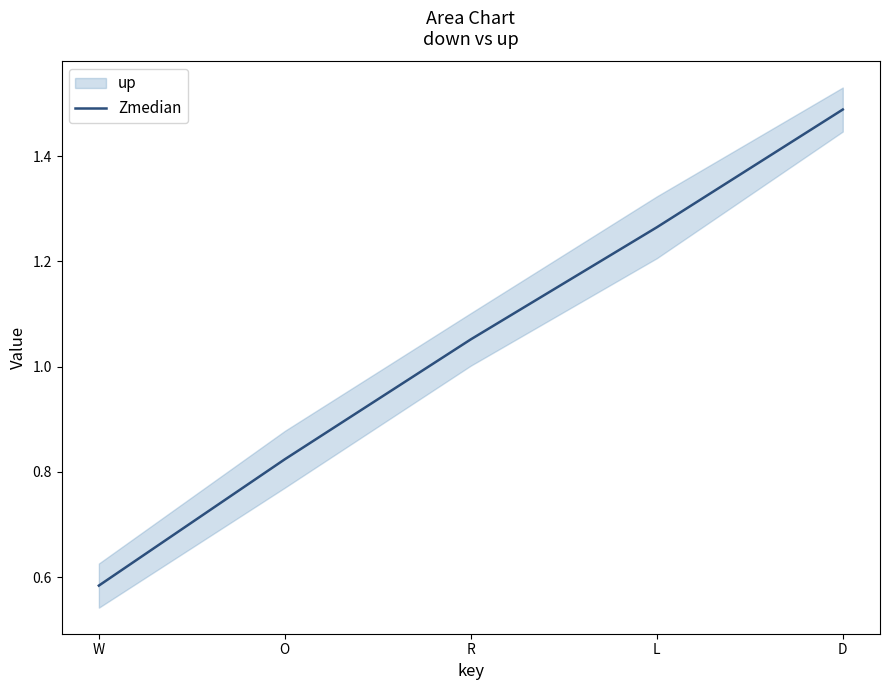

Which label corresponds to the largest value in the chart?

D